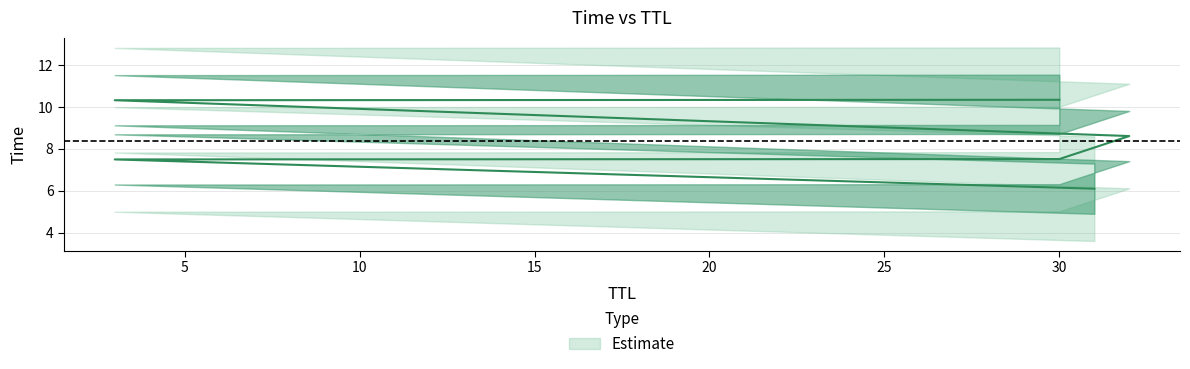

What is the change in value from 31 to 30?

+1.4